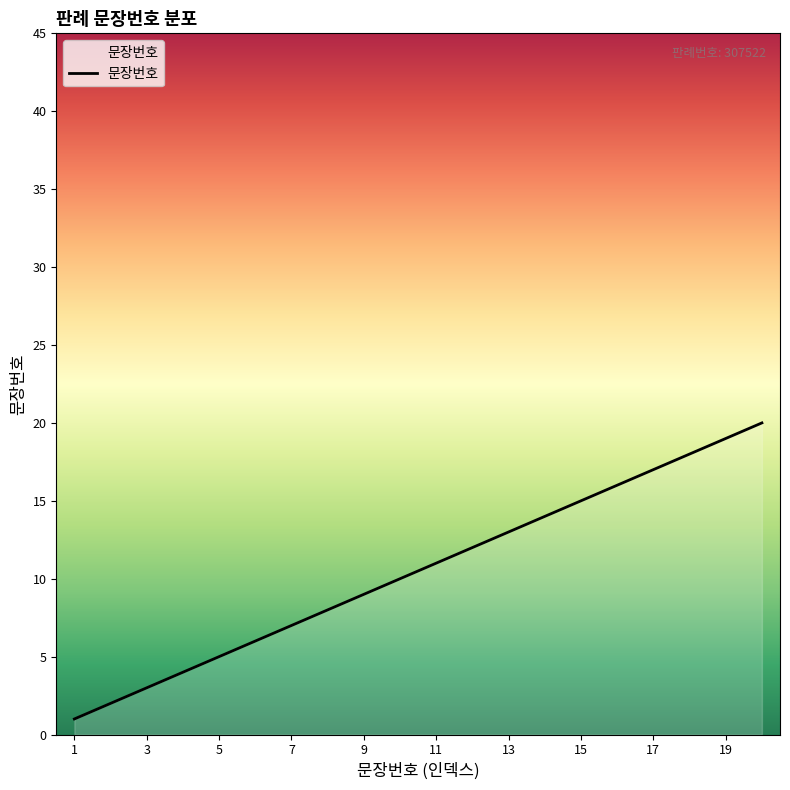

What is the difference between the maximum and minimum values?

19